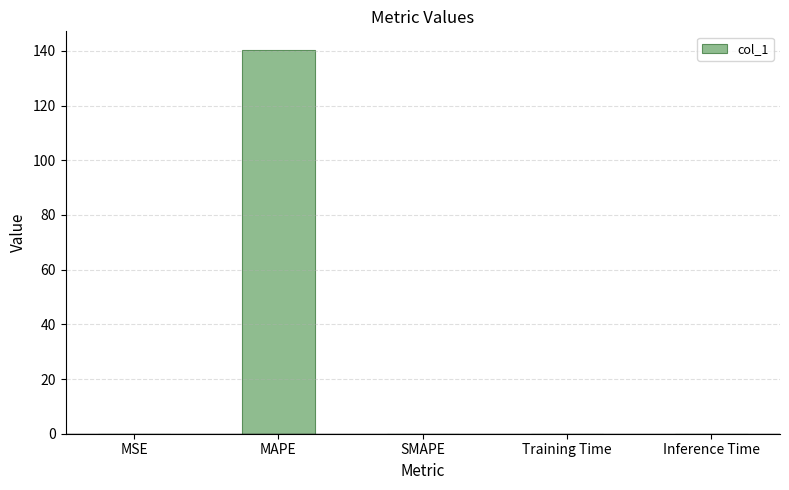

What is the maximum value shown in the chart?

140.2